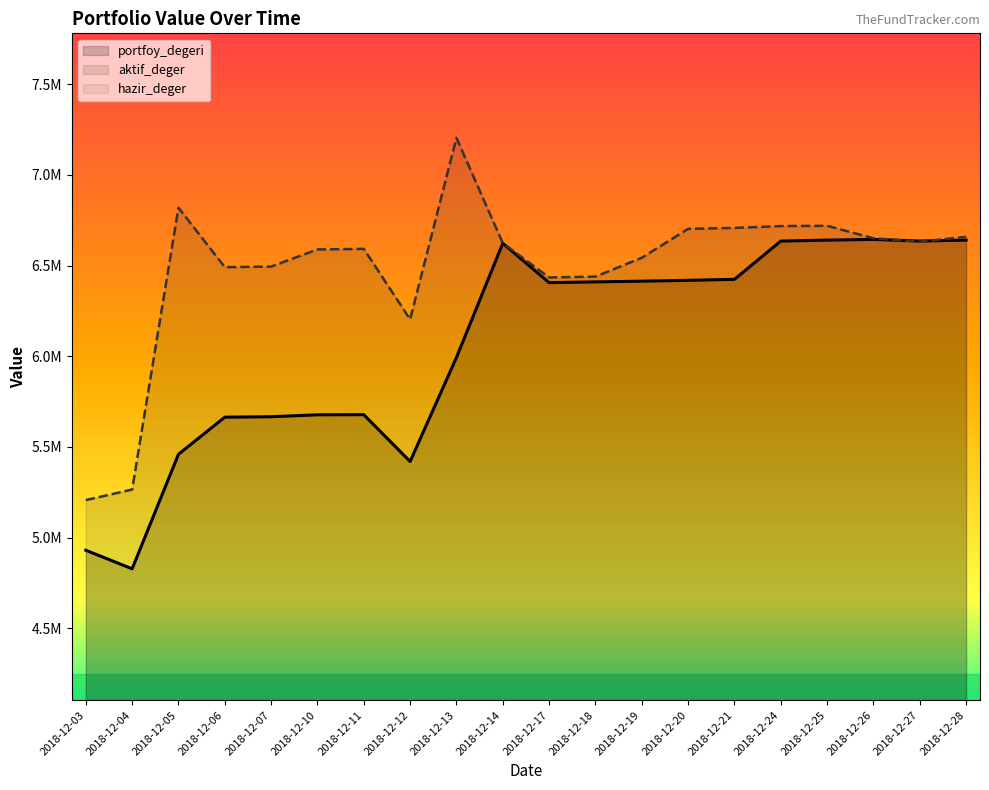

Where is the first local maximum for hazir_deger?

2018-12-05